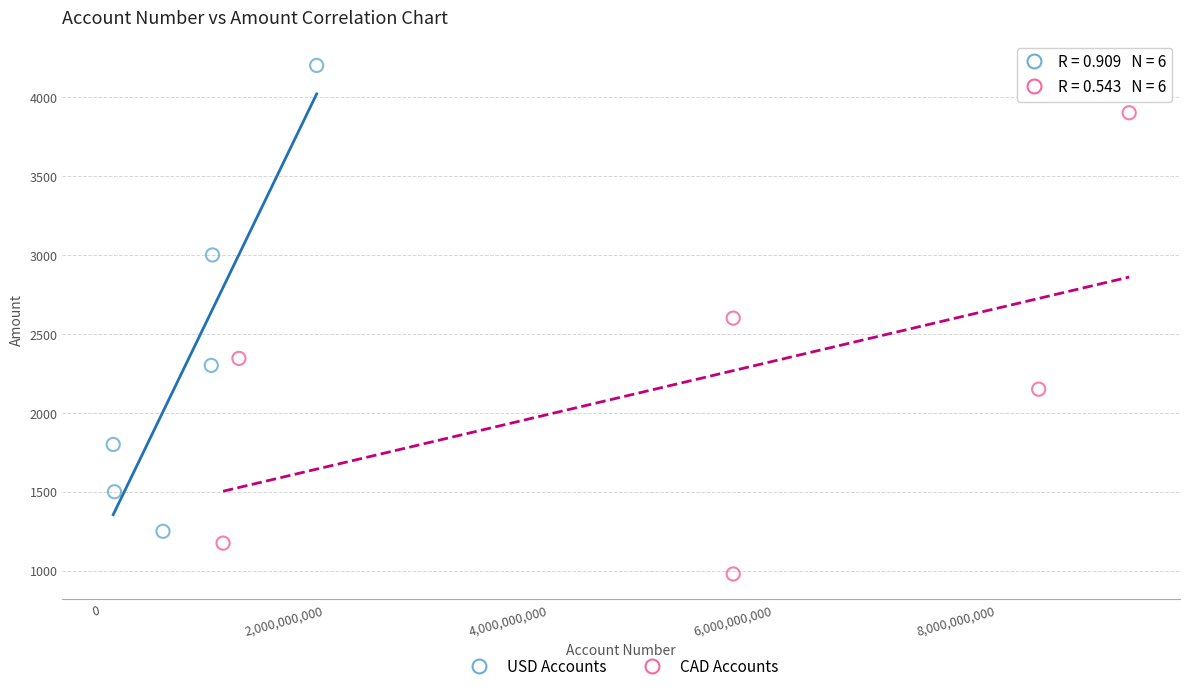

Which series contains the lowest Y value?

CAD Accounts